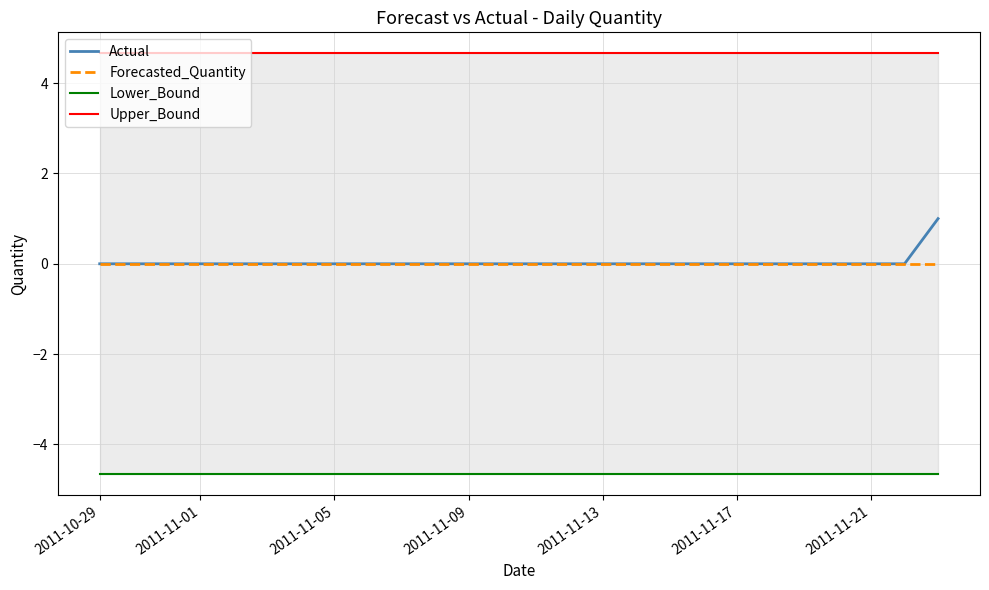

What is the maximum value shown in the chart?

4.7